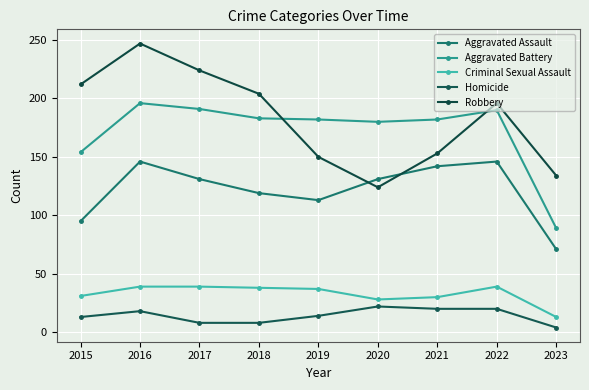

Is this an area chart (filled region under the line)?

No